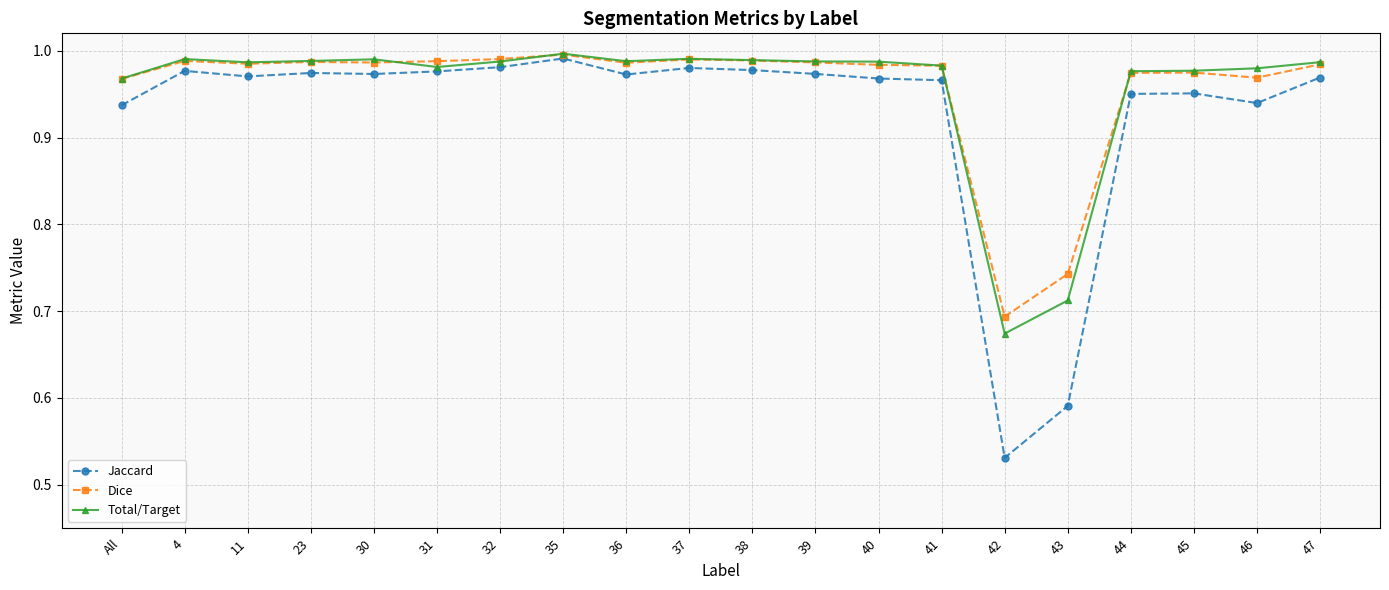

Which series changed the most between 42 and 47?

Jaccard